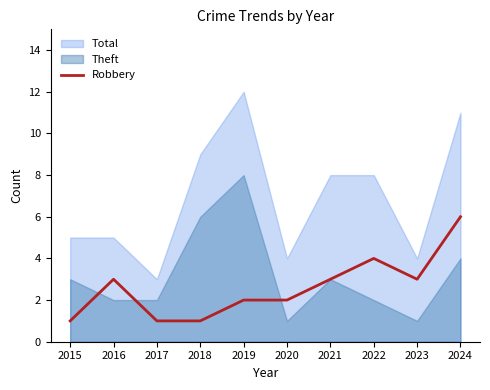

Is it true that Robbery equals 4 at 2021?

False